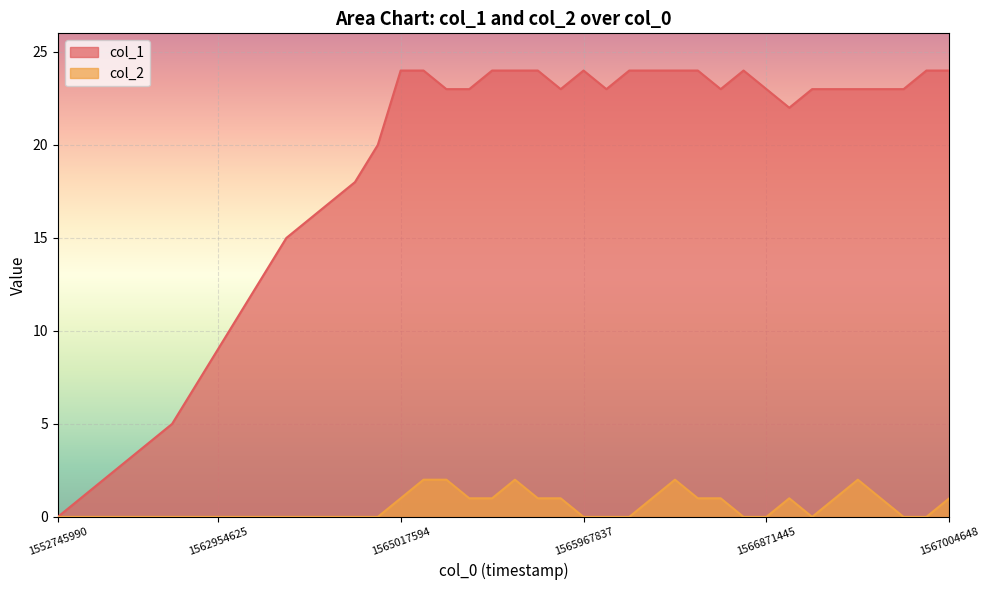

Which series has the largest range (max minus min)?

col_1